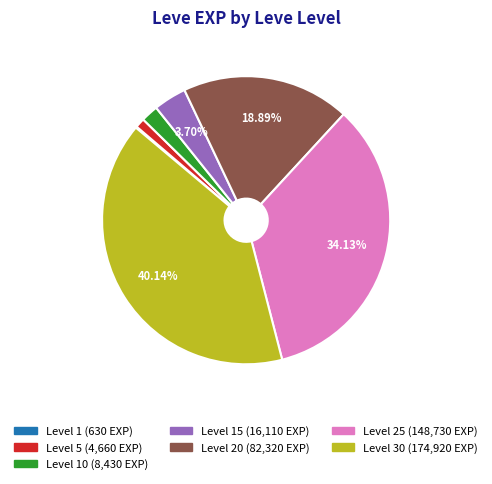

Is there any slice that represents more than half of the pie?

No